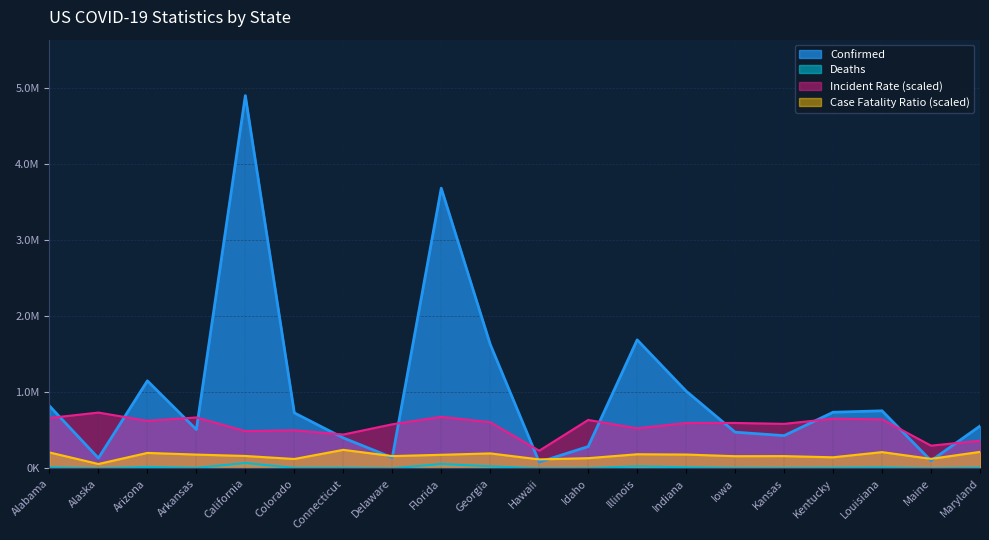

Where does the Confirmed series first go above 729958?

Alabama